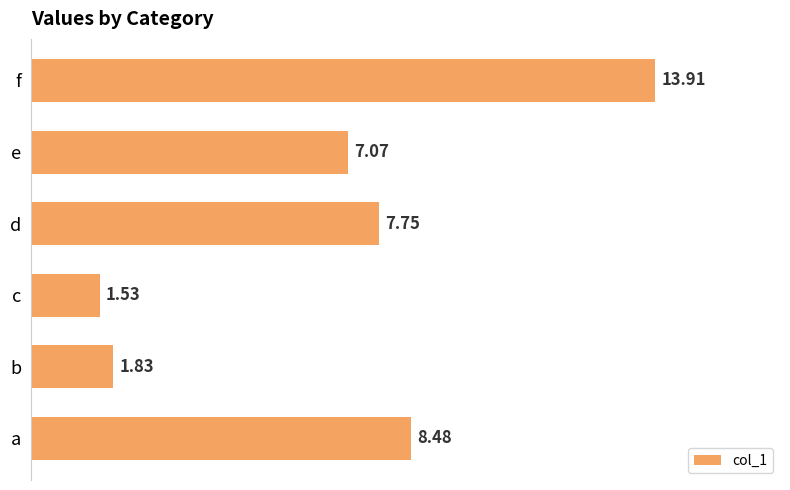

What is the difference between the values at a and d?

0.7